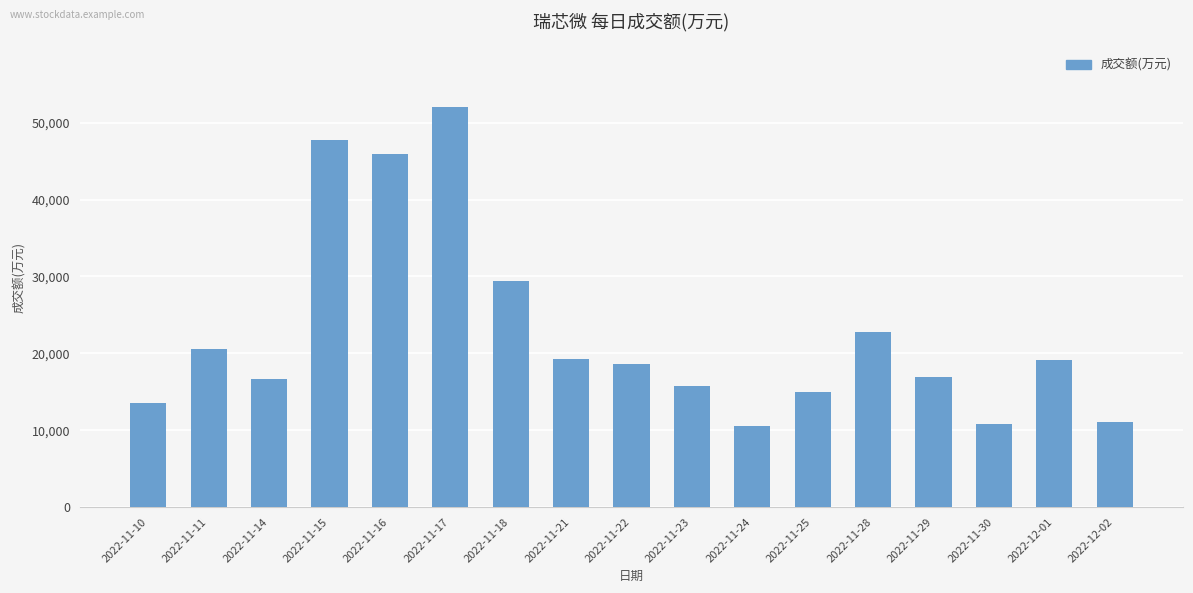

What is the difference between the values at 2022-11-18 and 2022-11-17?

22619